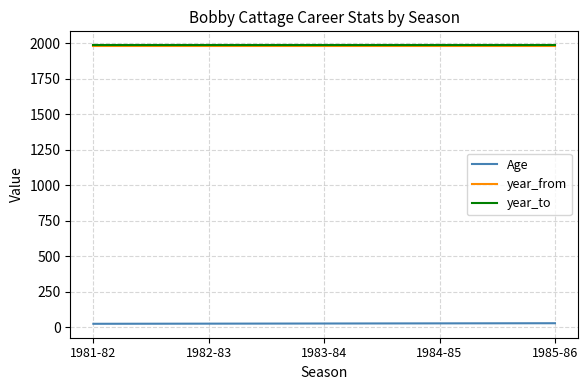

What is the greatest value displayed?

1986